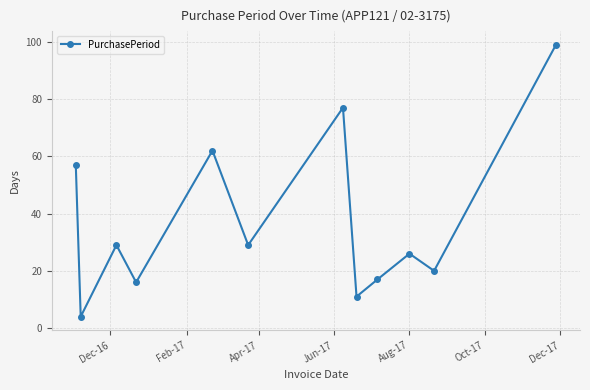

What is the greatest value displayed?

99